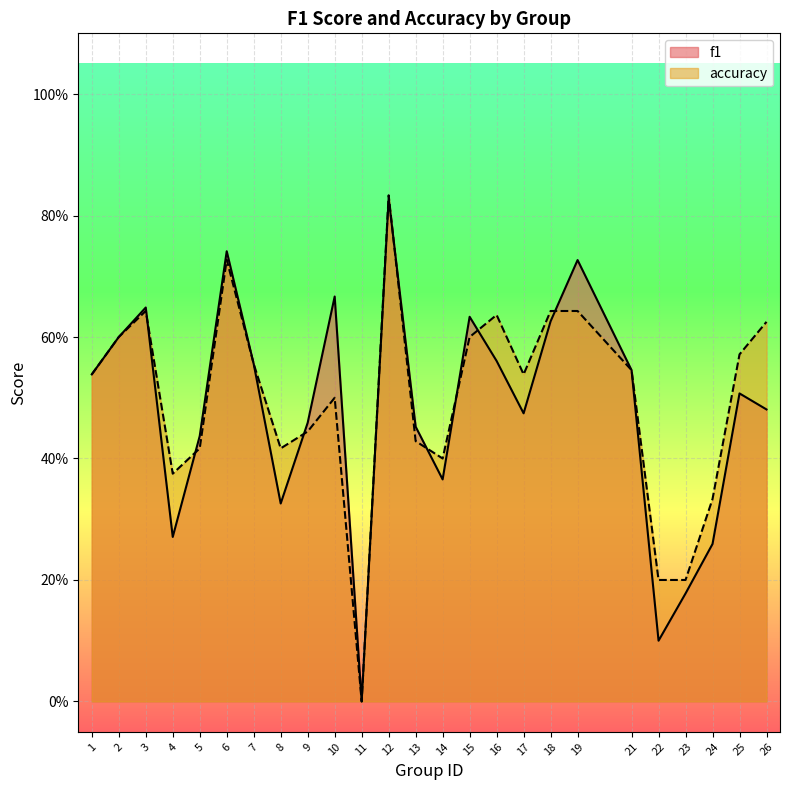

The value of f1 at 23 is 0.3. True or false?

False